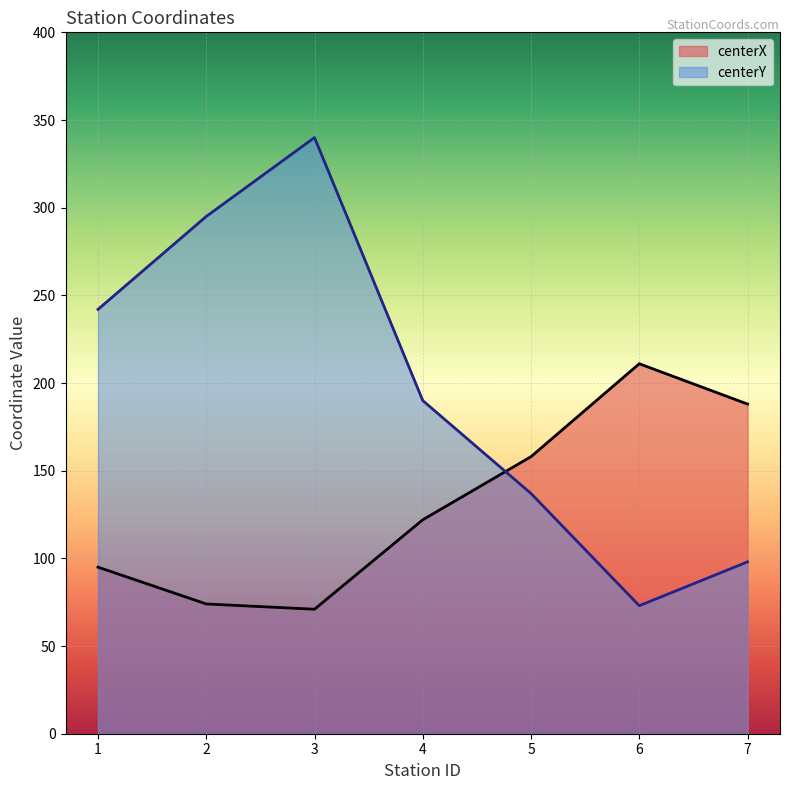

What is the value of the centerX point at the 3rd from the left?

71